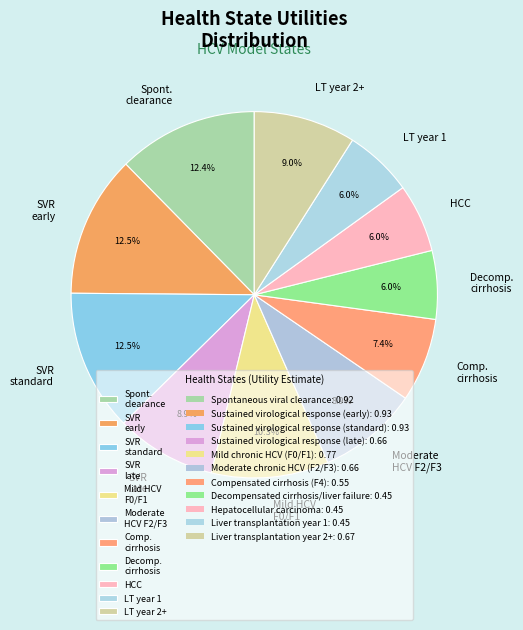

Is there any slice that represents more than half of the pie?

No